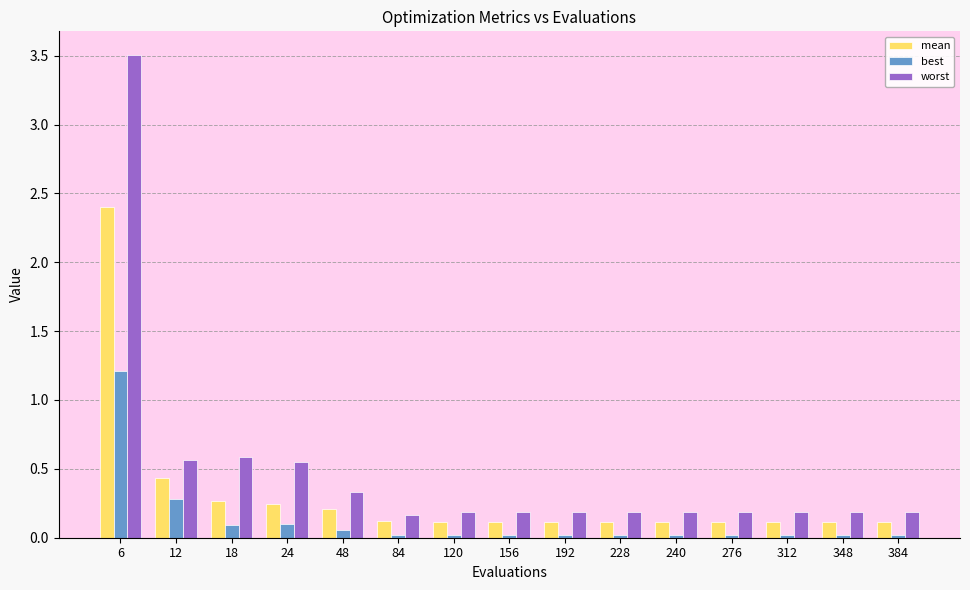

At which category is the sum across all series the highest?

6